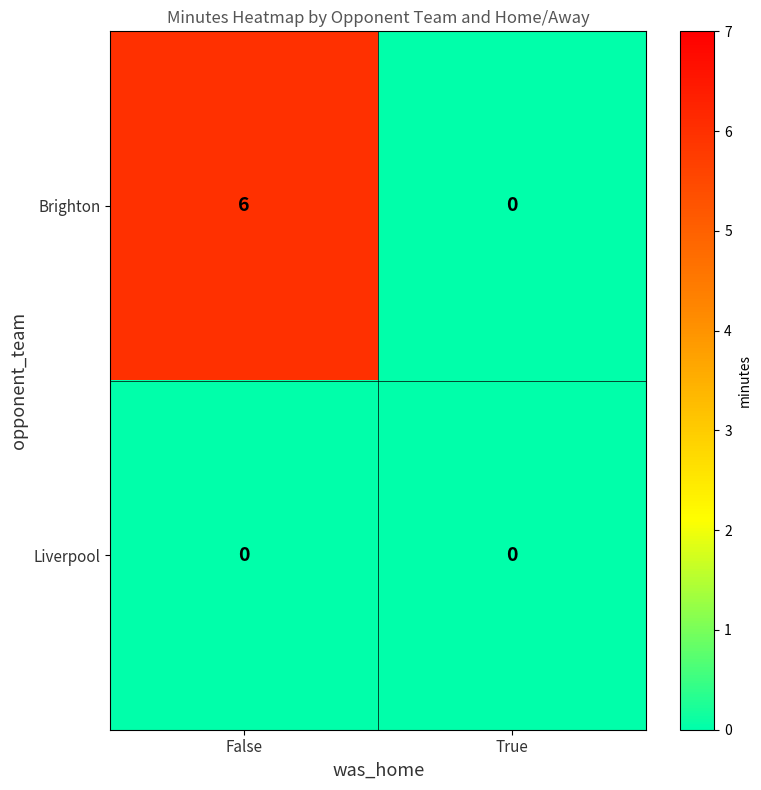

Is the value of Liverpool at False greater than the value of Brighton at False?

No